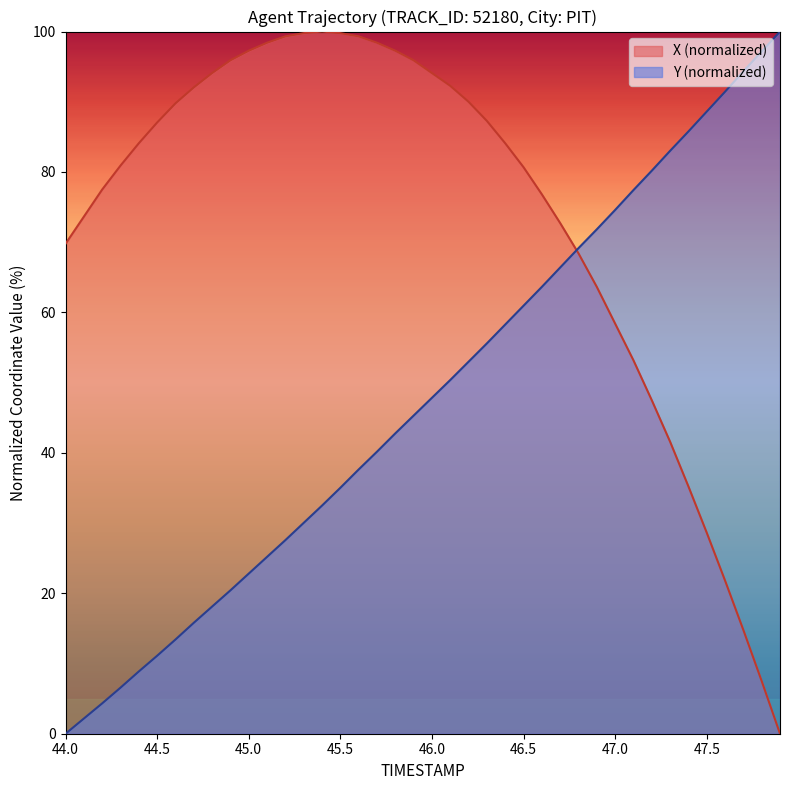

The value of X (normalized) at 44.0 is 105.1. True or false?

False